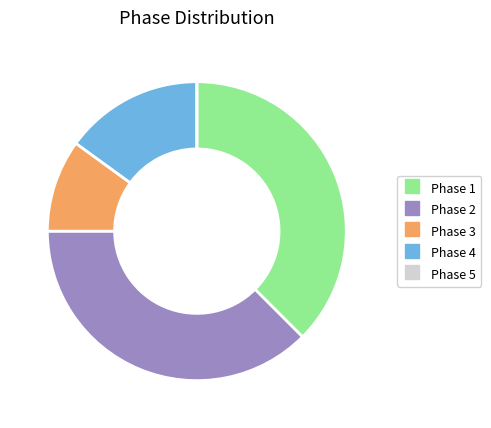

Is the sum of Phase 2 and Phase 4 greater than half?

Yes